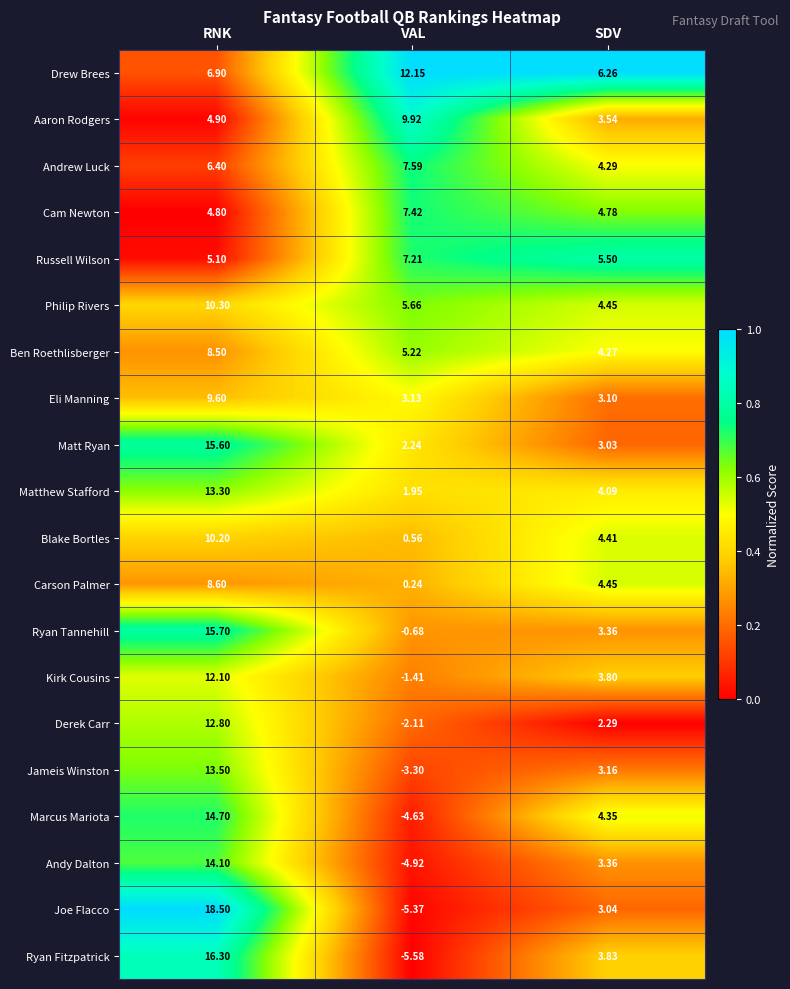

List the labels in order of Ben Roethlisberger value, smallest first.

SDV, VAL, RNK